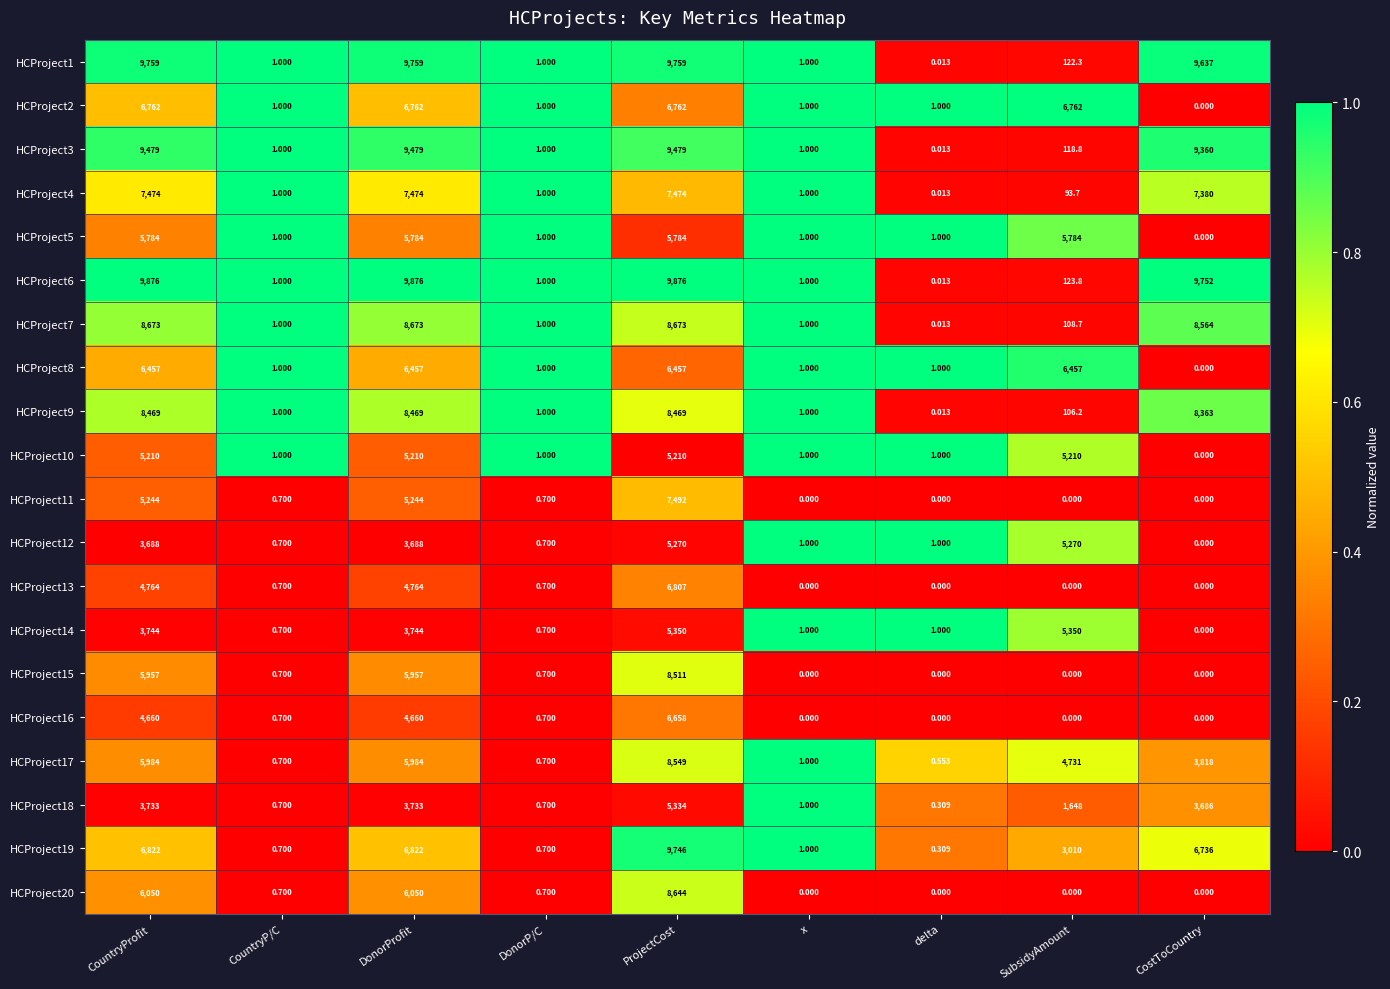

Which series changed the most between CountryProfit and delta?

HCProject6